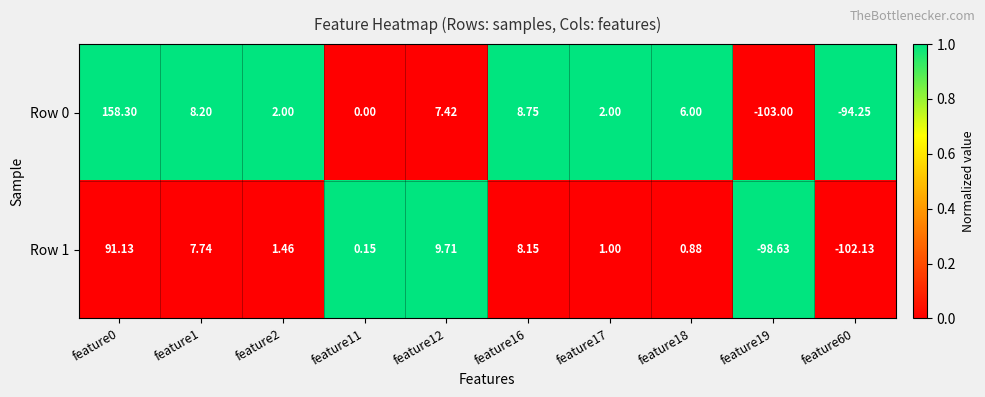

Rank the series at feature60 from lowest to highest value.

Row 1, Row 0